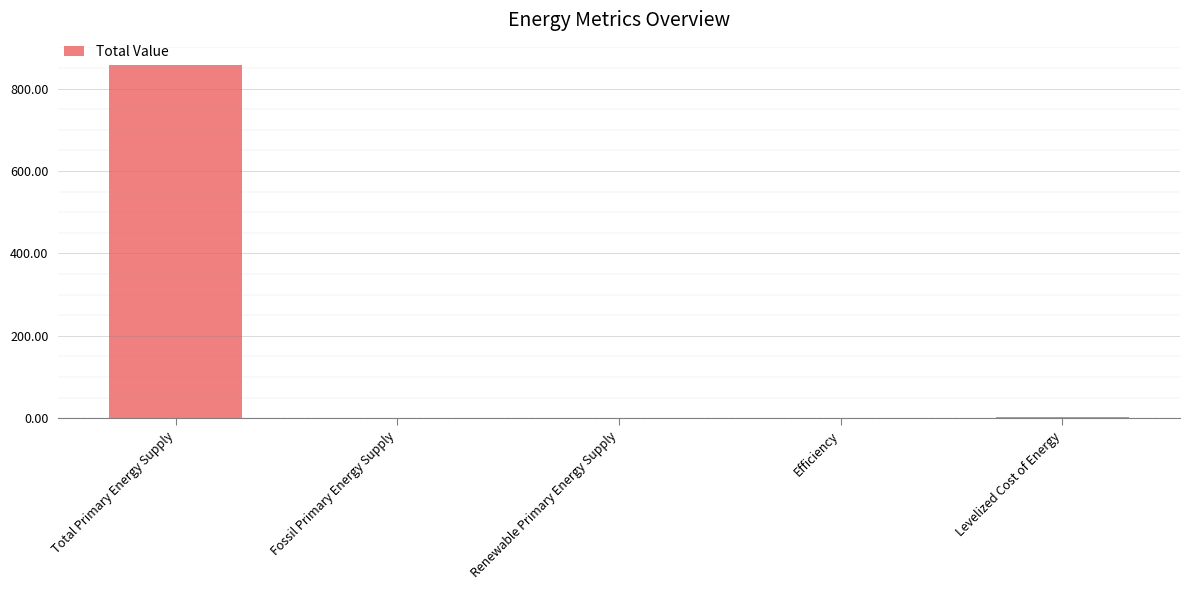

The value at Renewable Primary Energy Supply is -428.5. True or false?

False